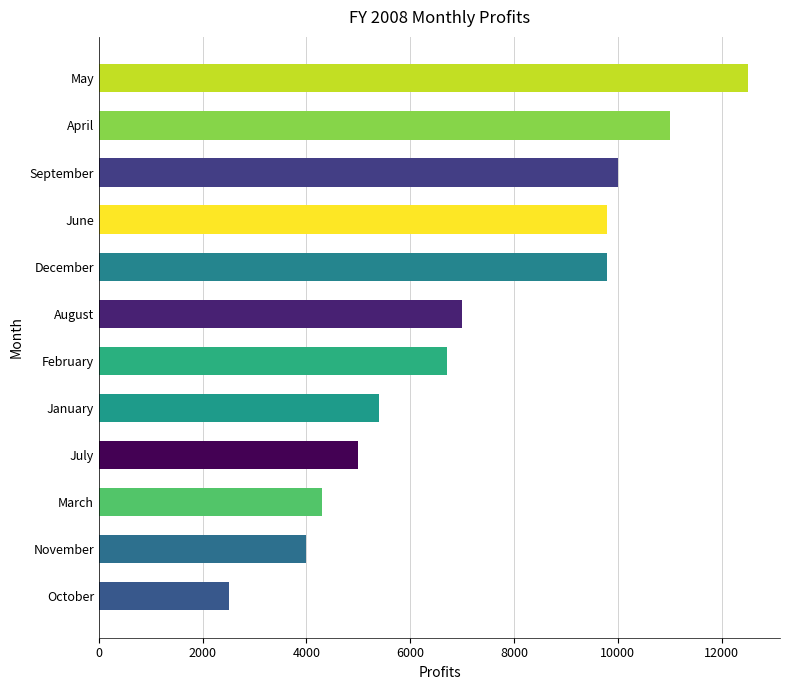

Is it true that the value at December is 4307?

False